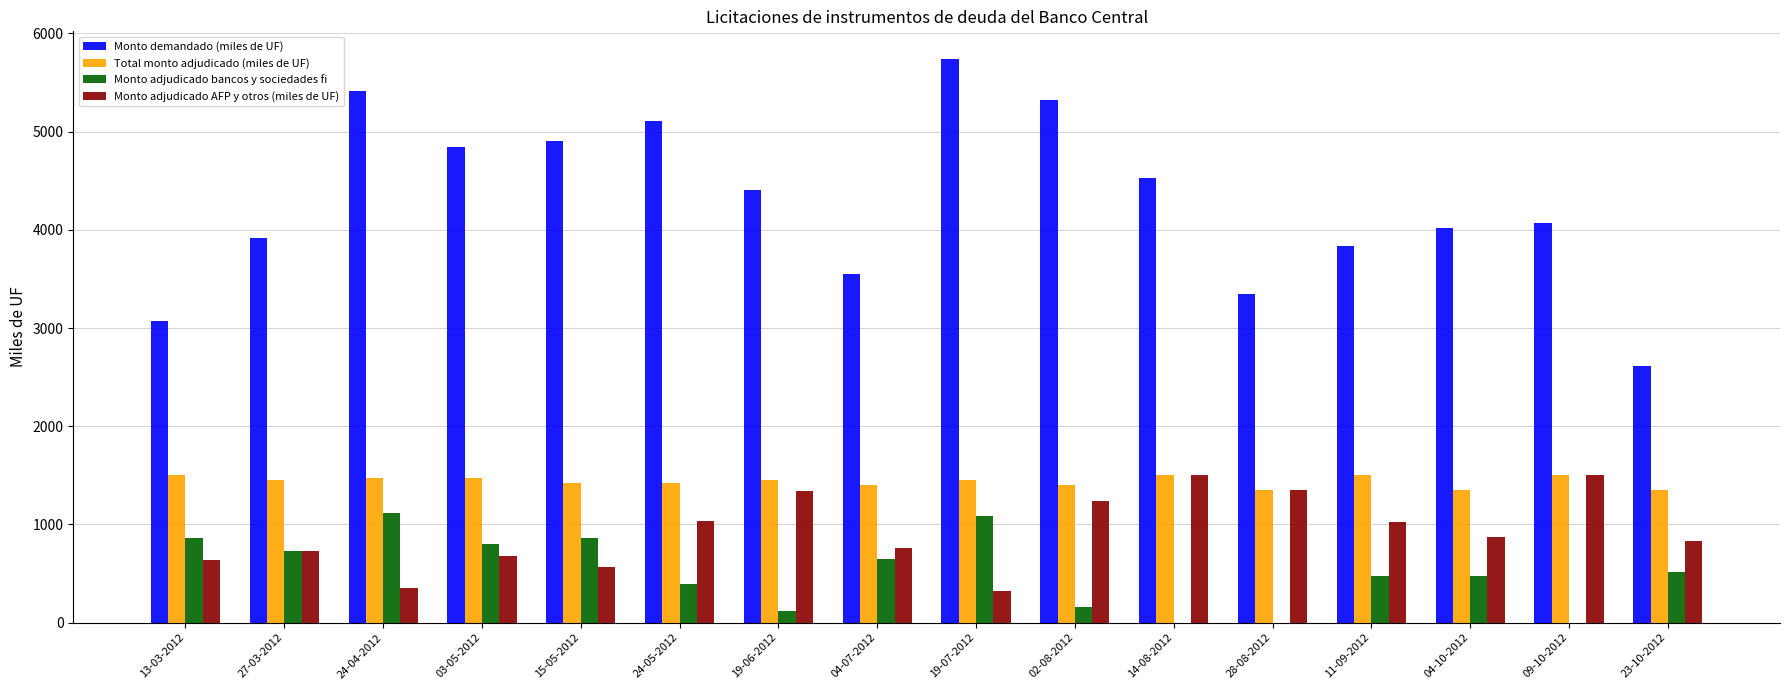

What is the highest value of the Total monto adjudicado (miles de UF) series?

1500.0